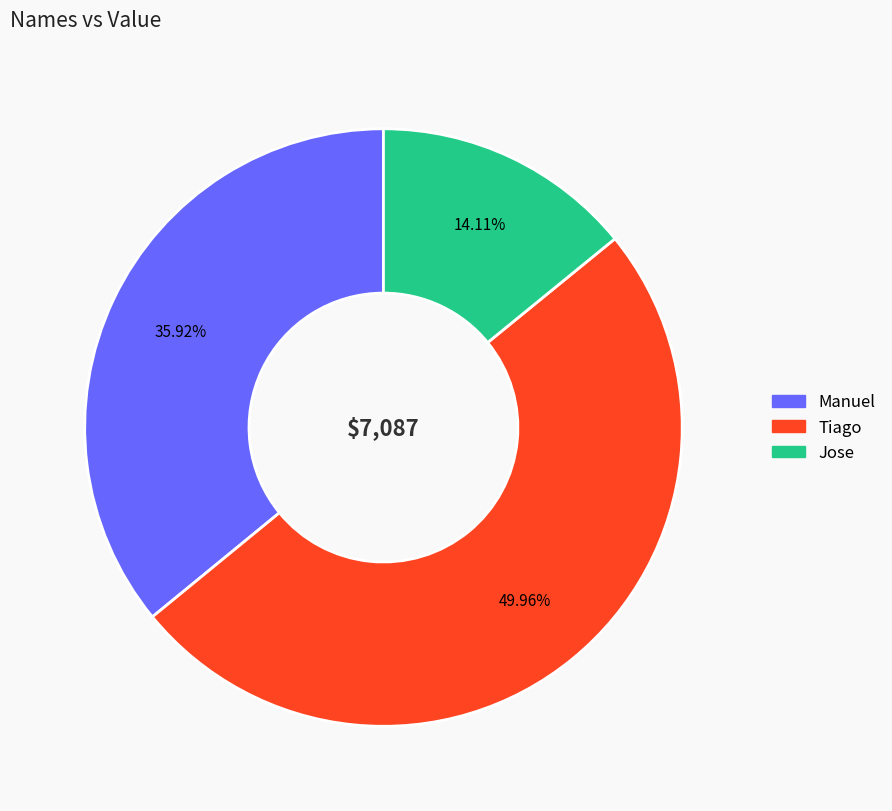

To the nearest percent, what is the average slice percentage?

33%